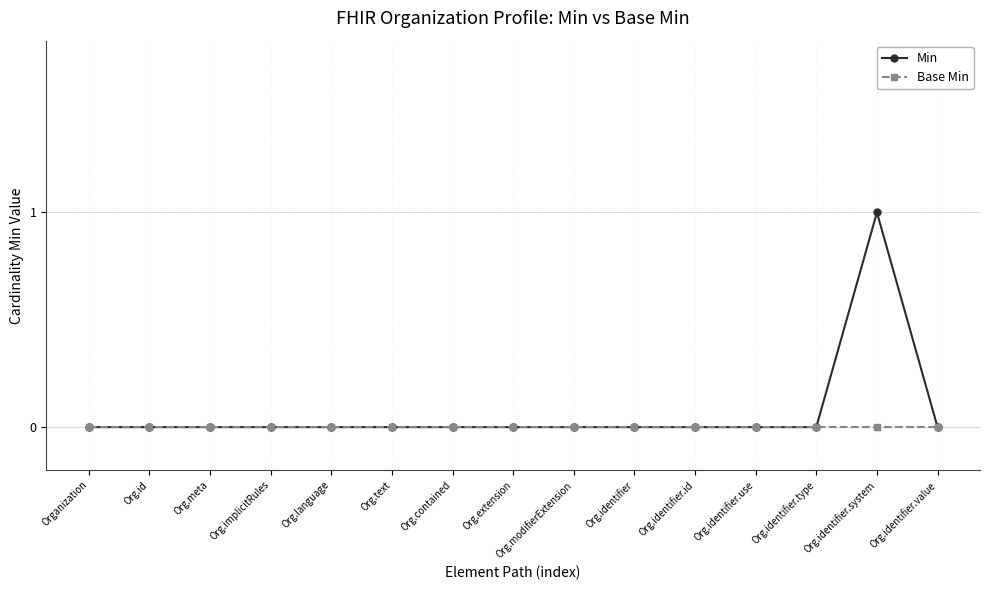

True or false: Min has more than 0 interior local peaks.

True